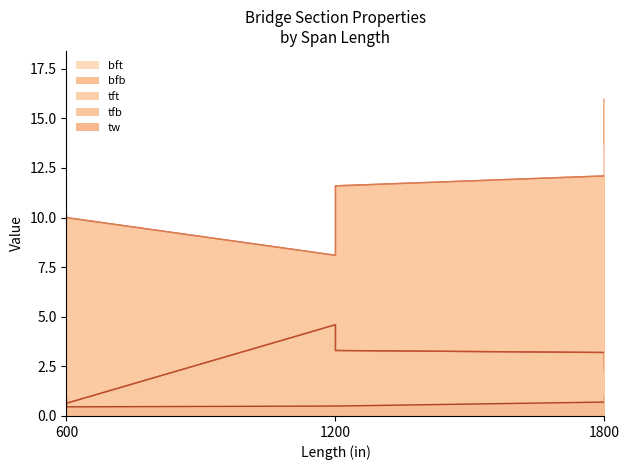

At which label does tfb reach its minimum?

600